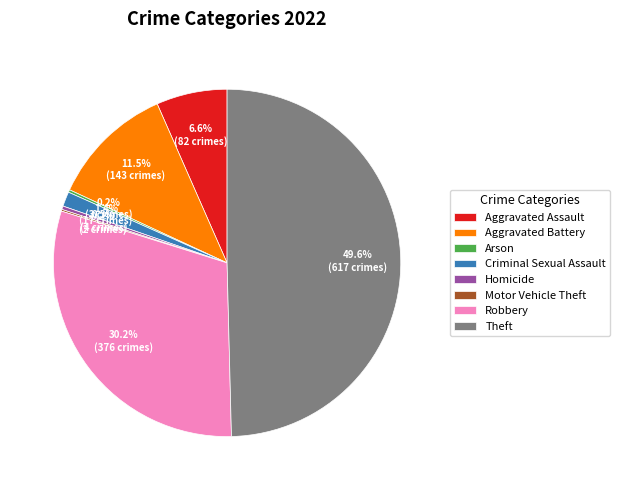

Approximately how many times larger is the value at Theft compared to Aggravated Battery?

4.3